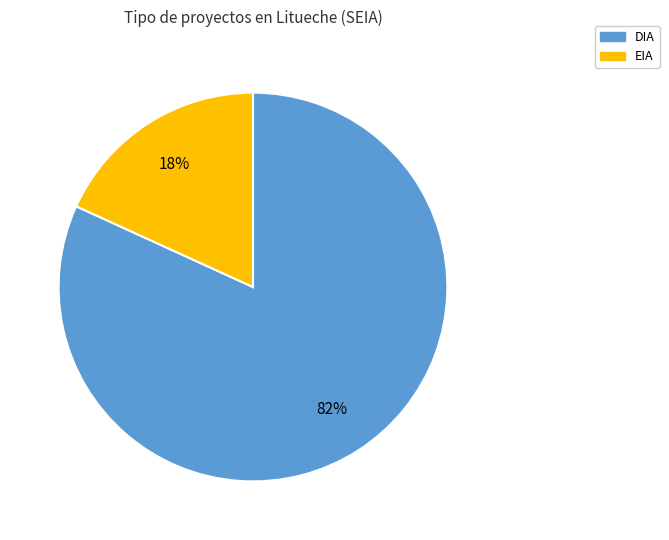

The EIA slice represents 18% of the pie. True or false?

True